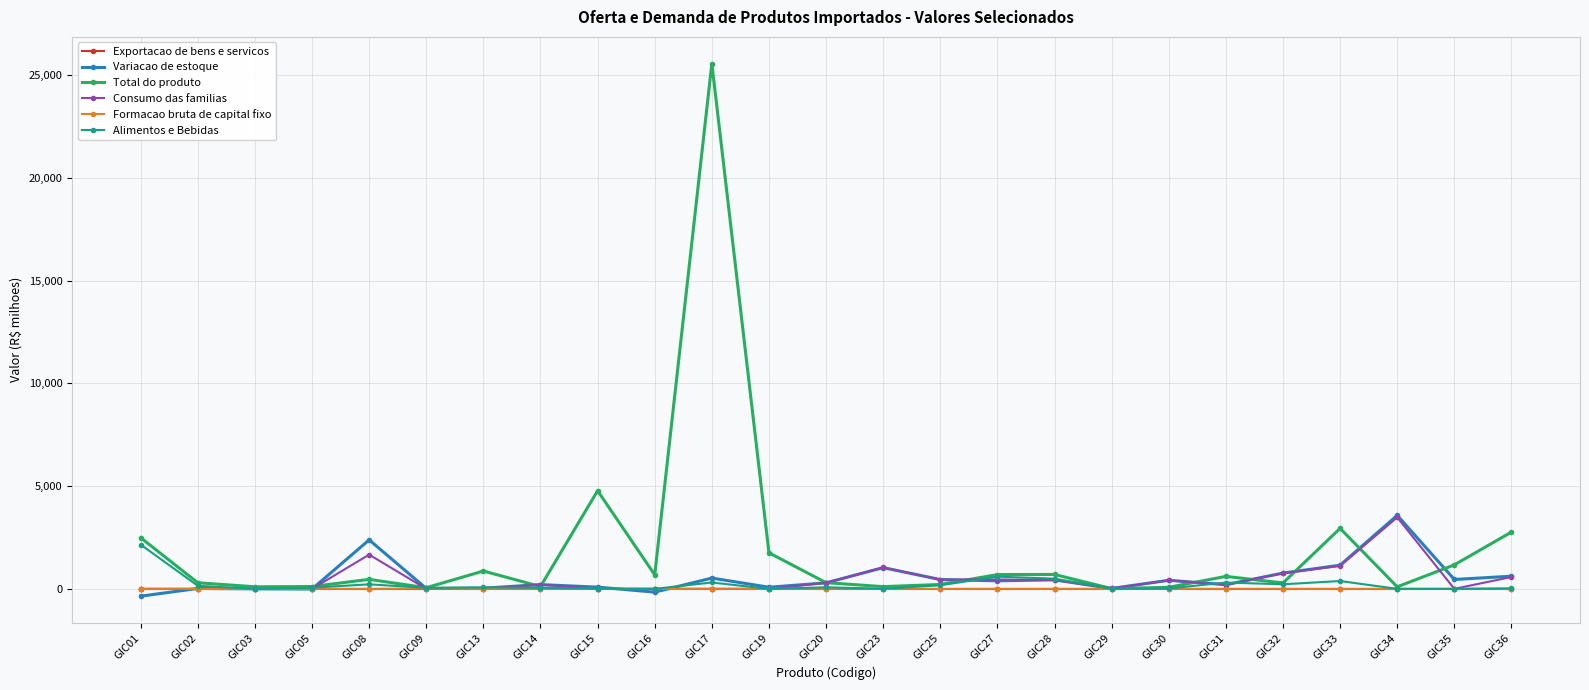

The value of Total do produto at GIC33 is 2943.4. True or false?

True